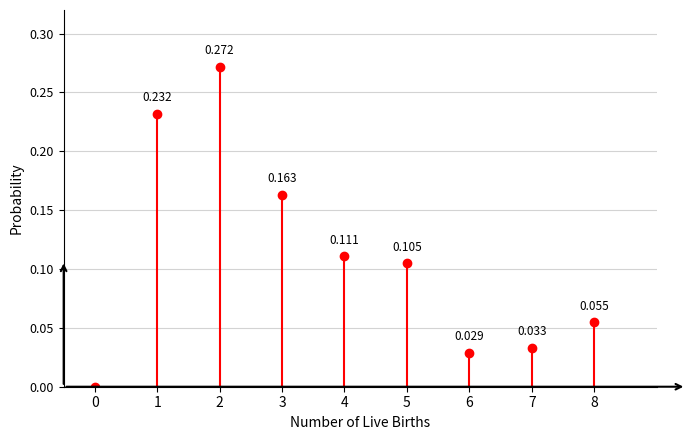

True or false: the data shows 0.1 at 1.

False